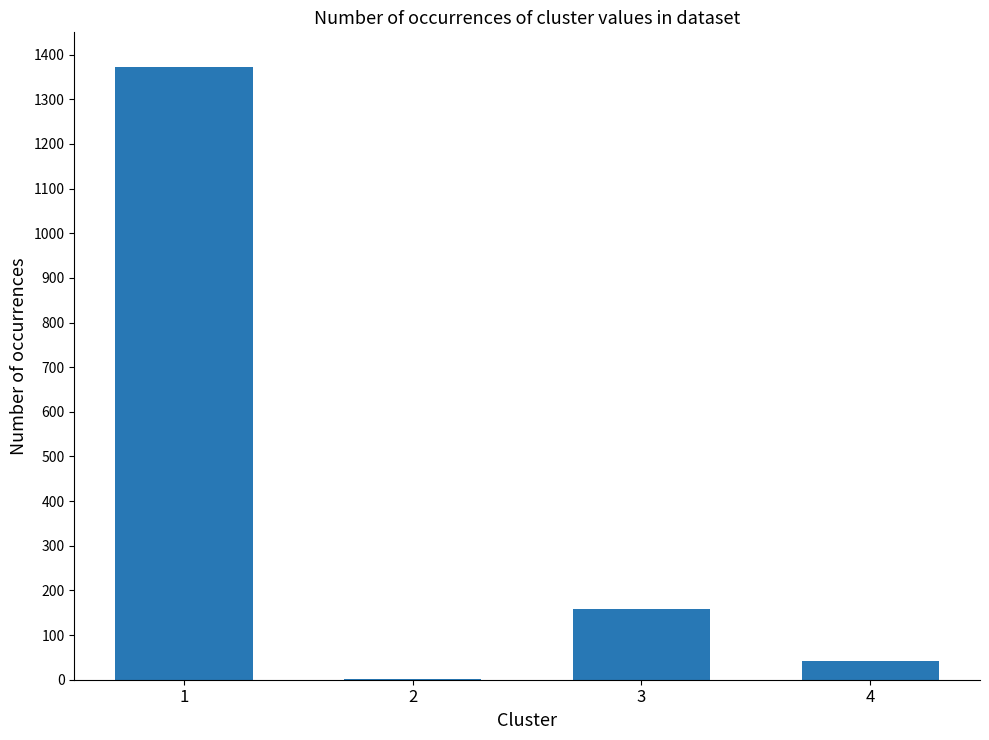

What is the maximum value shown in the chart?

1372